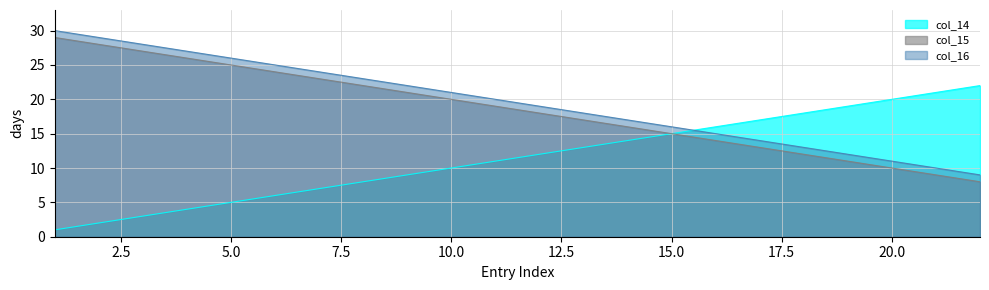

Reading right to left, what are all the values shown in this chart?

col_14: 22	21	20	19	18	17	16	15	14	13	12	11	10	9	8	7	6	5	4	3	2	1
col_15: 8	9	10	11	12	13	14	15	16	17	18	19	20	21	22	23	24	25	26	27	28	29
col_16: 9	10	11	12	13	14	15	16	17	18	19	20	21	22	23	24	25	26	27	28	29	30